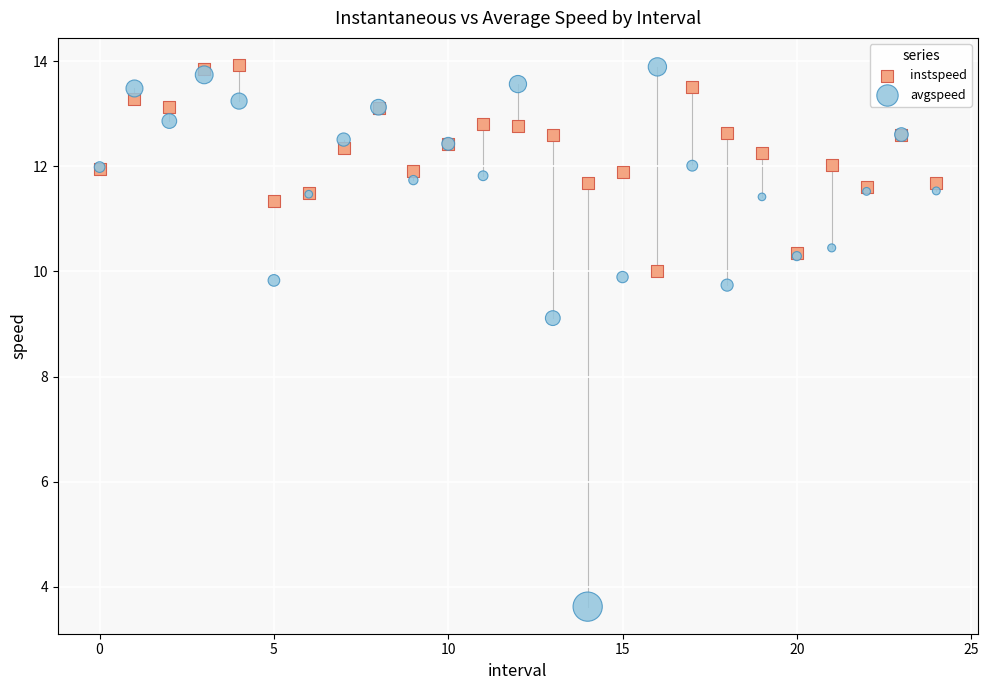

Which series contains the lowest Y value?

avgspeed